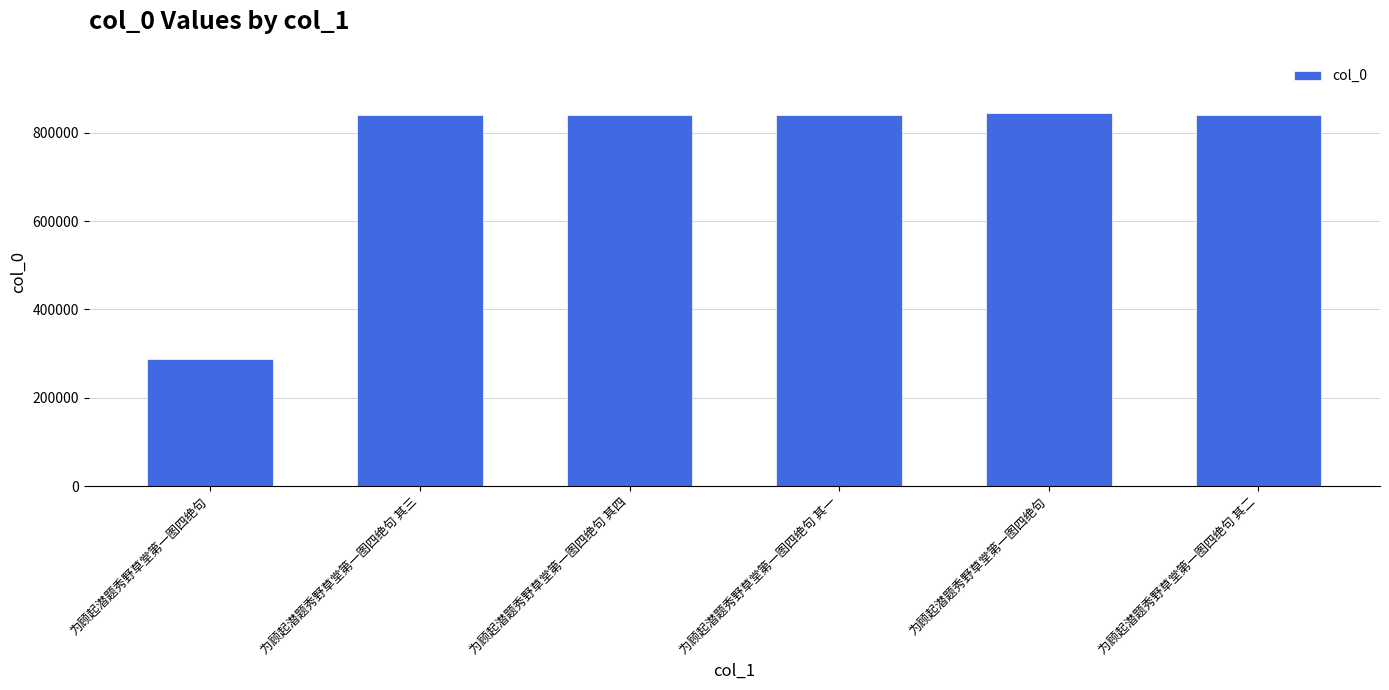

How many data points are less than 840705?

3